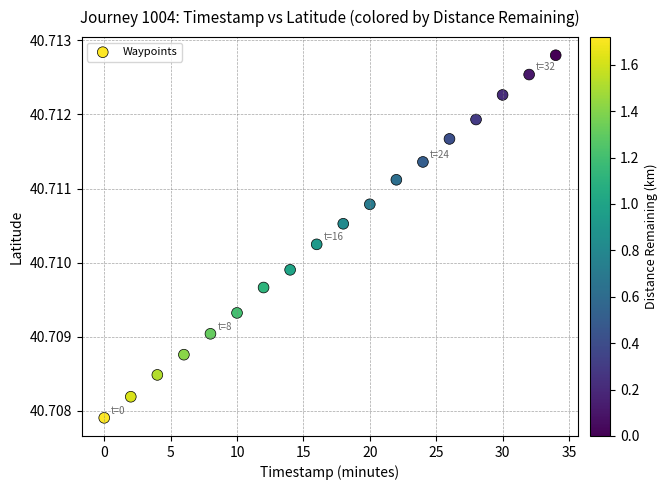

What is the range of X values (max minus min)?

34.0